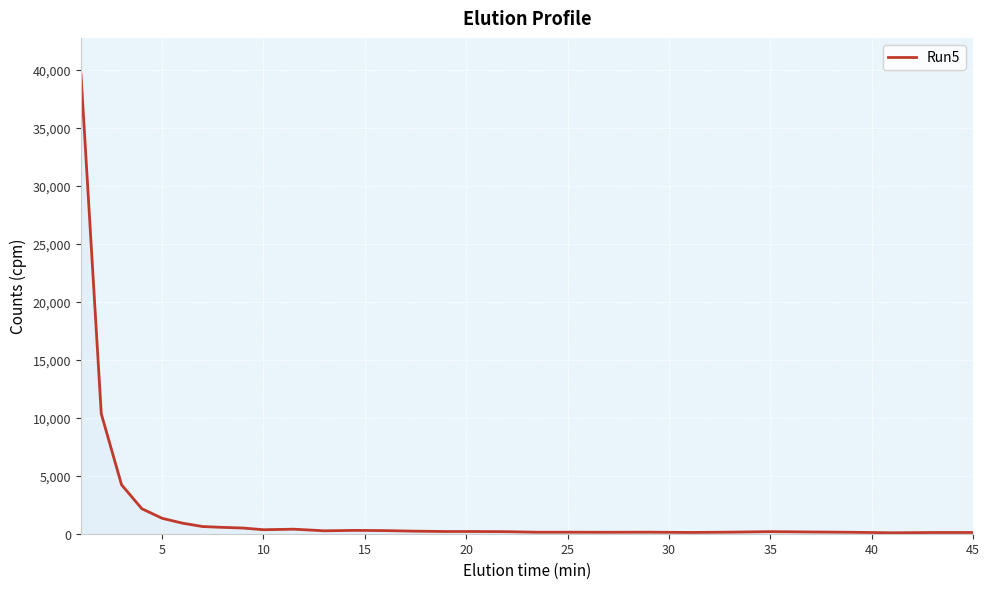

What is the maximum value shown in the chart?

39593.2